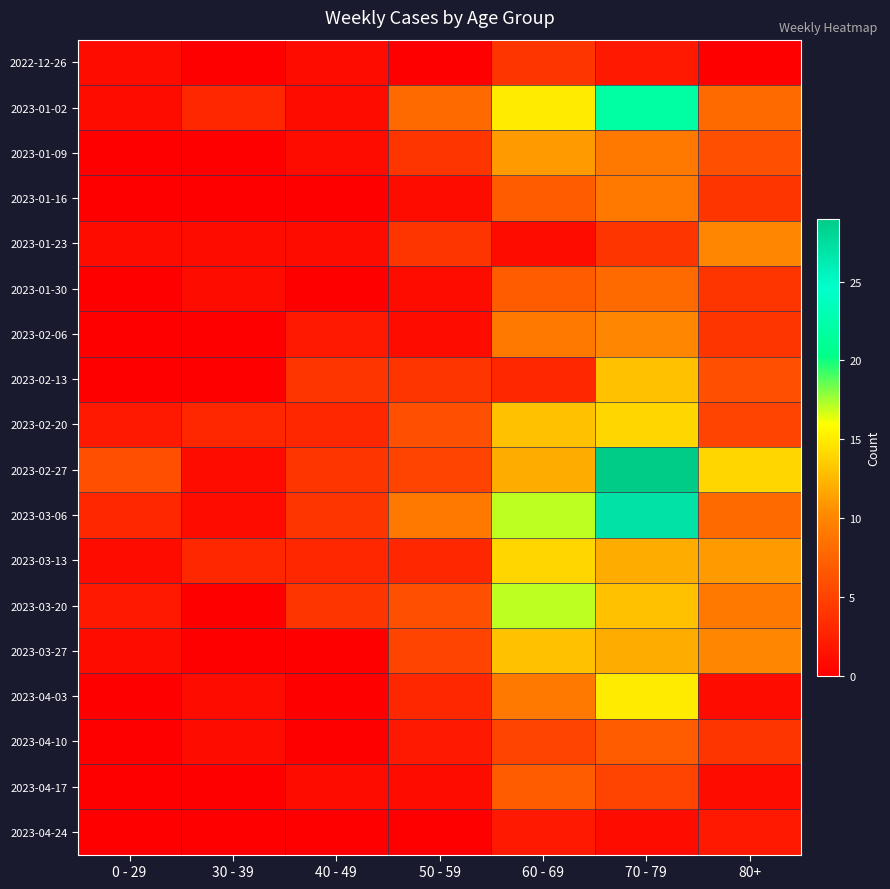

Reading right to left, what are all the values shown in this chart?

2022-12-26: 80+=0	70 - 79=2	60 - 69=4	50 - 59=0	40 - 49=1	30 - 39=0	0 - 29=1
2023-01-02: 80+=8	70 - 79=22	60 - 69=15	50 - 59=8	40 - 49=1	30 - 39=3	0 - 29=1
2023-01-09: 80+=6	70 - 79=9	60 - 69=11	50 - 59=4	40 - 49=1	30 - 39=0	0 - 29=0
2023-01-16: 80+=4	70 - 79=9	60 - 69=7	50 - 59=1	40 - 49=0	30 - 39=0	0 - 29=0
2023-01-23: 80+=10	70 - 79=4	60 - 69=1	50 - 59=4	40 - 49=1	30 - 39=1	0 - 29=1
2023-01-30: 80+=4	70 - 79=8	60 - 69=7	50 - 59=1	40 - 49=0	30 - 39=1	0 - 29=0
2023-02-06: 80+=4	70 - 79=10	60 - 69=9	50 - 59=1	40 - 49=2	30 - 39=0	0 - 29=0
2023-02-13: 80+=6	70 - 79=13	60 - 69=3	50 - 59=4	40 - 49=4	30 - 39=0	0 - 29=0
2023-02-20: 80+=5	70 - 79=14	60 - 69=13	50 - 59=6	40 - 49=3	30 - 39=3	0 - 29=2
2023-02-27: 80+=14	70 - 79=29	60 - 69=12	50 - 59=5	40 - 49=4	30 - 39=1	0 - 29=6
2023-03-06: 80+=8	70 - 79=27	60 - 69=17	50 - 59=9	40 - 49=4	30 - 39=1	0 - 29=3
2023-03-13: 80+=11	70 - 79=12	60 - 69=14	50 - 59=3	40 - 49=3	30 - 39=3	0 - 29=1
2023-03-20: 80+=9	70 - 79=13	60 - 69=17	50 - 59=6	40 - 49=4	30 - 39=0	0 - 29=2
2023-03-27: 80+=10	70 - 79=12	60 - 69=13	50 - 59=5	40 - 49=0	30 - 39=0	0 - 29=1
2023-04-03: 80+=1	70 - 79=15	60 - 69=9	50 - 59=3	40 - 49=0	30 - 39=1	0 - 29=0
2023-04-10: 80+=4	70 - 79=7	60 - 69=5	50 - 59=2	40 - 49=0	30 - 39=1	0 - 29=0
2023-04-17: 80+=1	70 - 79=5	60 - 69=7	50 - 59=1	40 - 49=1	30 - 39=0	0 - 29=0
2023-04-24: 80+=2	70 - 79=1	60 - 69=2	50 - 59=0	40 - 49=0	30 - 39=0	0 - 29=0